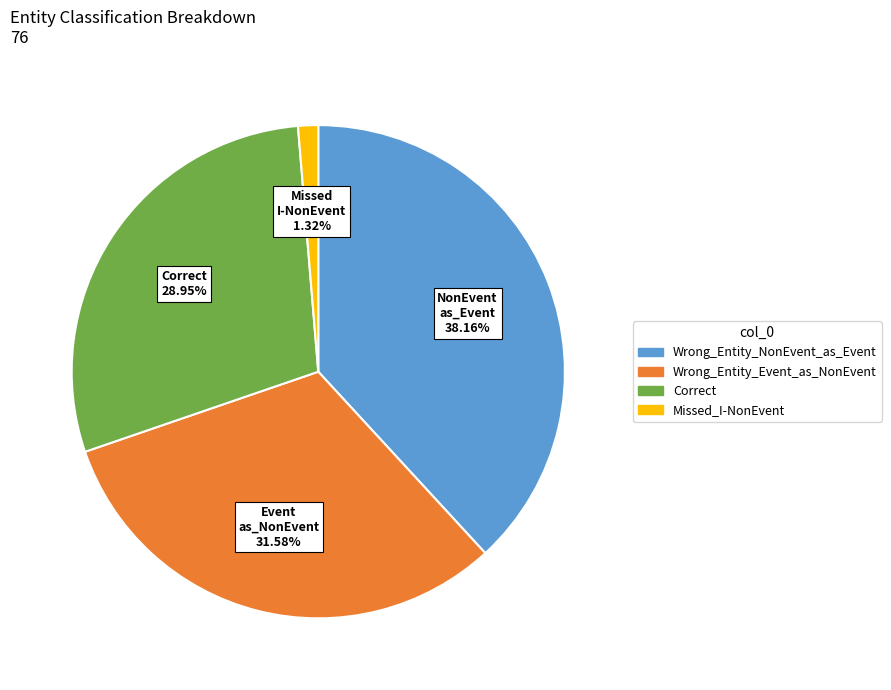

To the nearest percent, what percentage of the pie is Missed_I-NonEvent?

1%